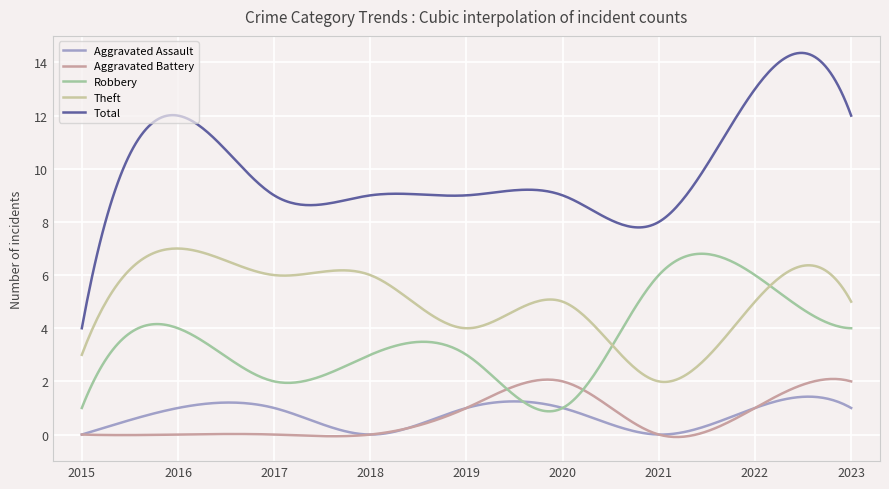

True or false: Total and Theft intersect in this chart.

False